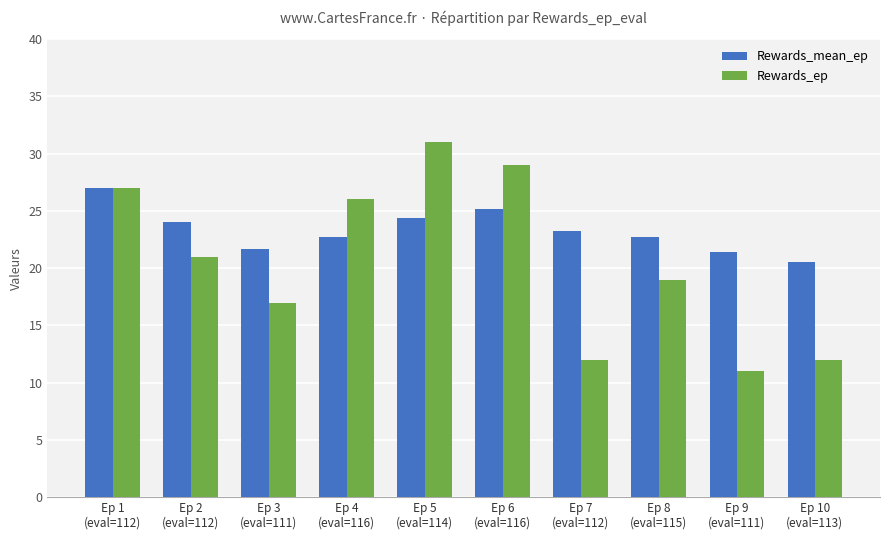

What position from the left is Ep 3
(eval=111)?

3